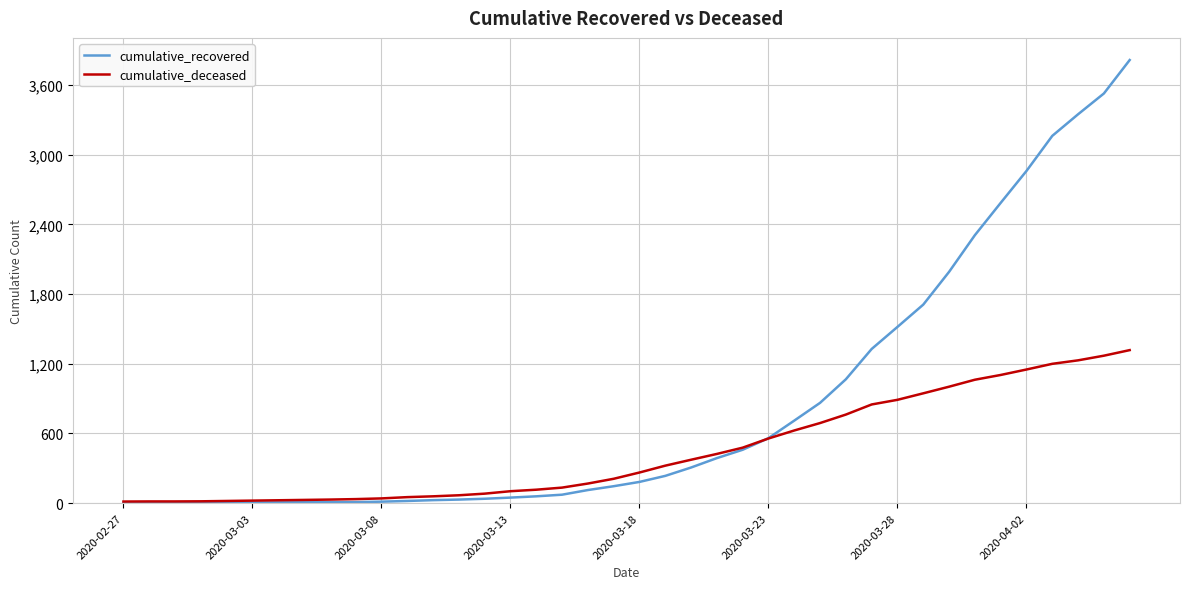

What is the maximum value for cumulative_recovered?

3816